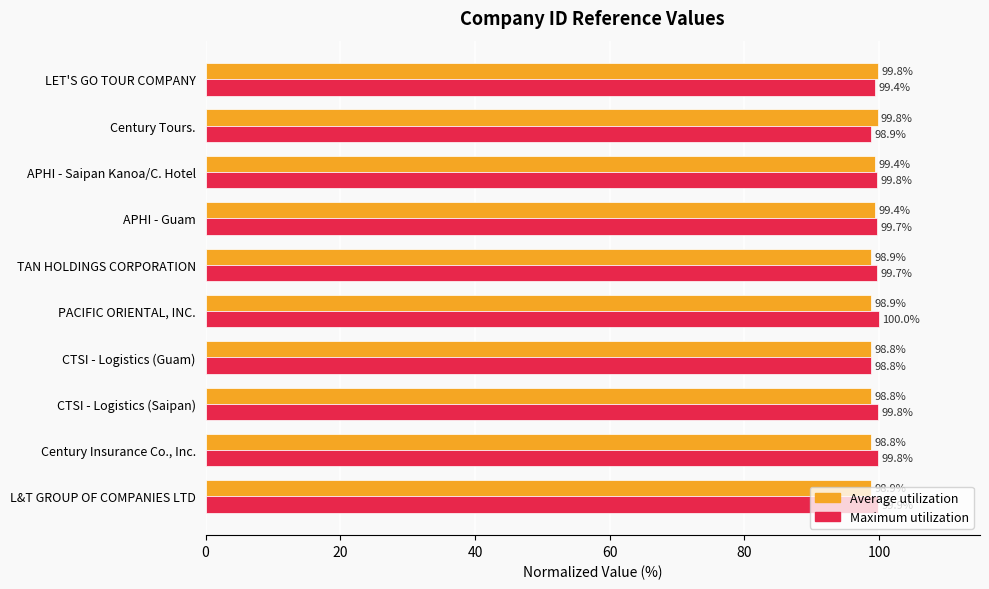

What is the difference between the second highest and minimum values in the Average utilization series?

1.0